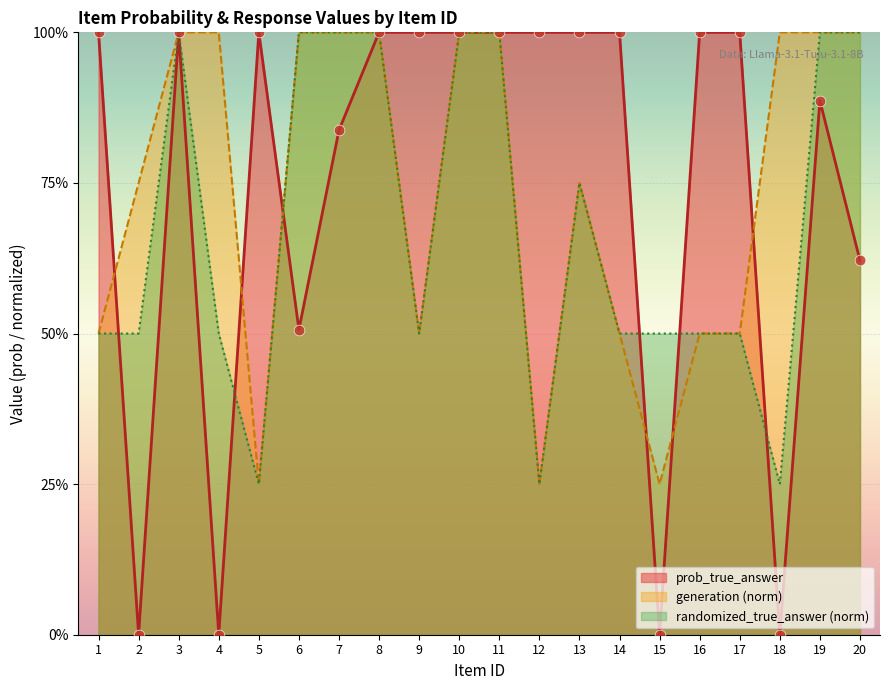

What are all the series names shown in the legend?

prob_true_answer, generation (norm), randomized_true_answer (norm)